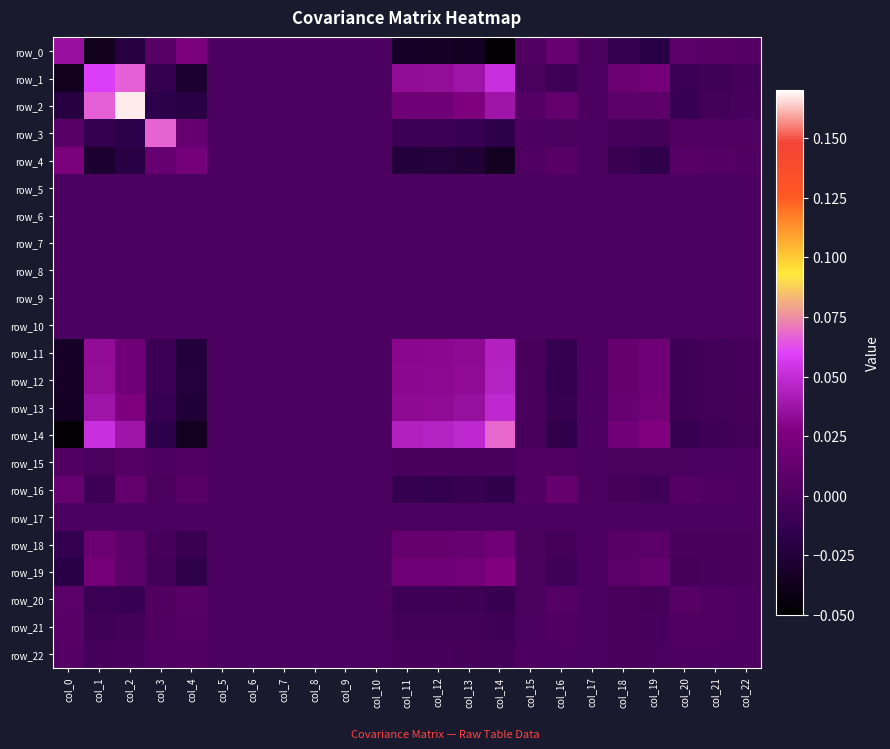

How many values in row_3 are above zero?

7